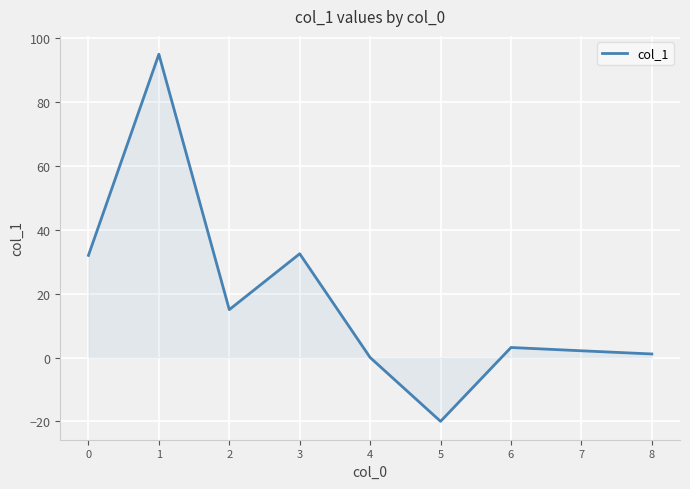

Is it true that the value at 6 is 3.1?

True